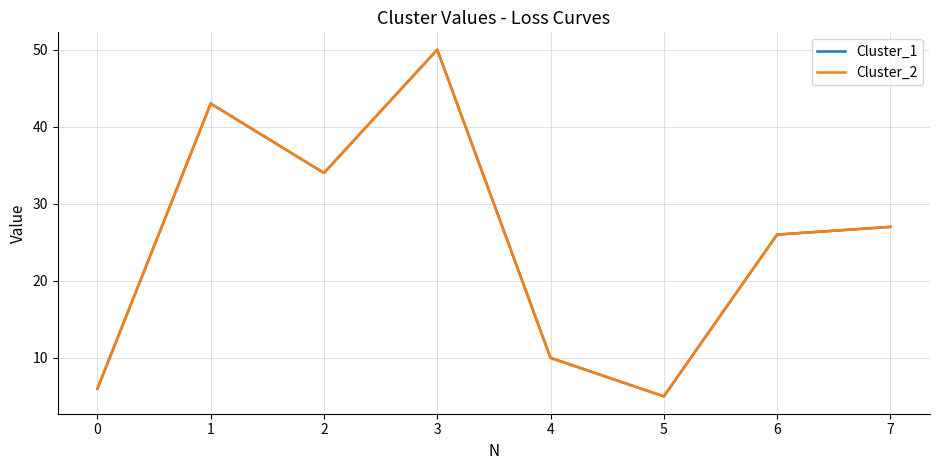

How many interior local valleys does the Cluster_2 series have?

2